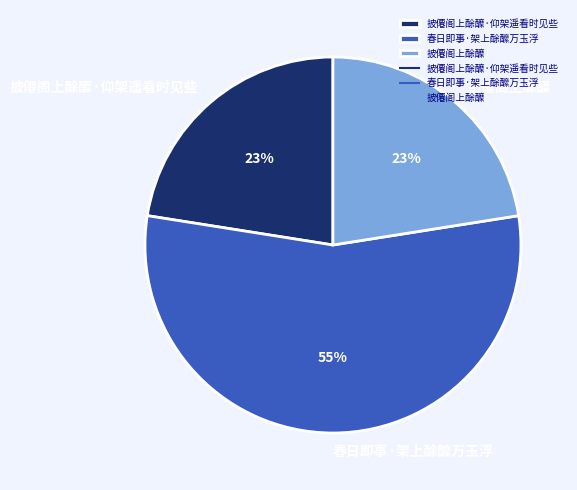

What is the largest slice in the pie chart?

春日即事·架上酴醿万玉浮